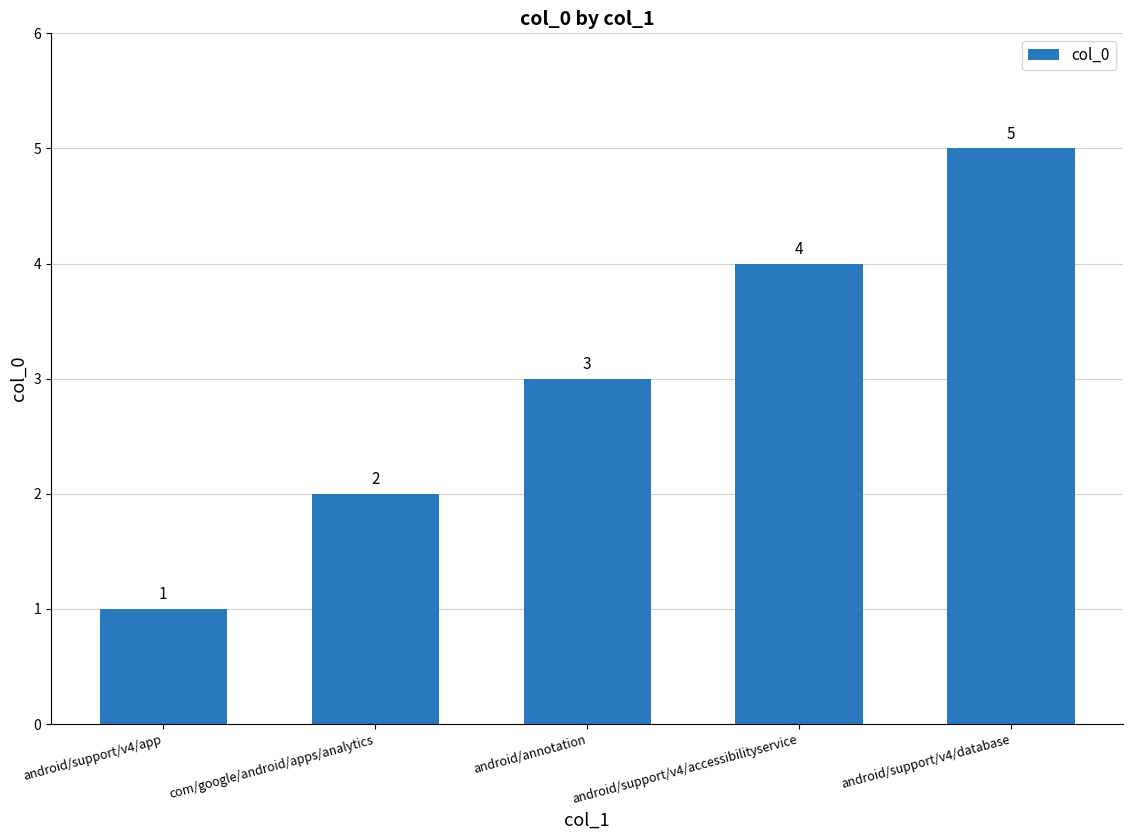

What is the change in value from android/support/v4/app to android/annotation?

+2